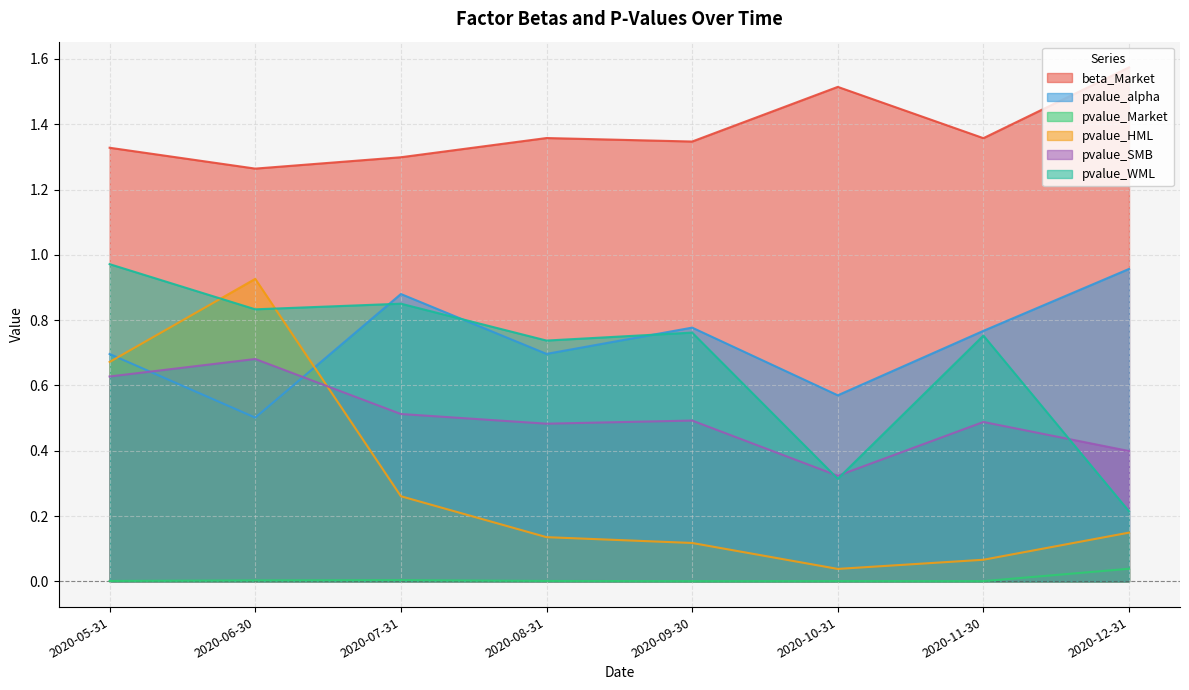

True or false: pvalue_HML has a value of 0.9 at 2020-05-31.

False